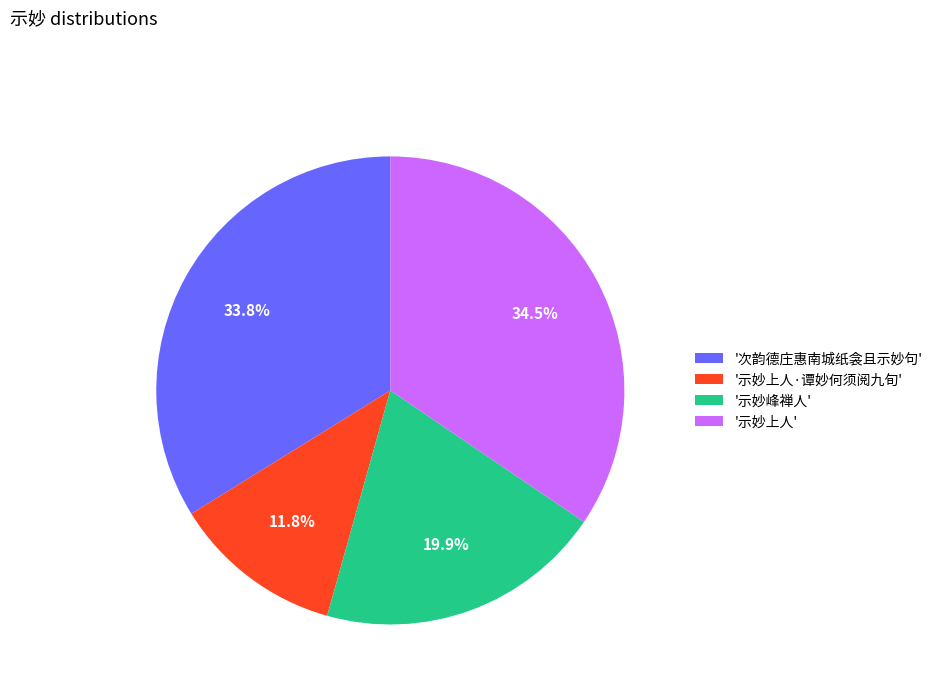

Approximately how many times larger is the value at '次韵德庄惠南城纸衾且示妙句' compared to '示妙上人'?

1.0